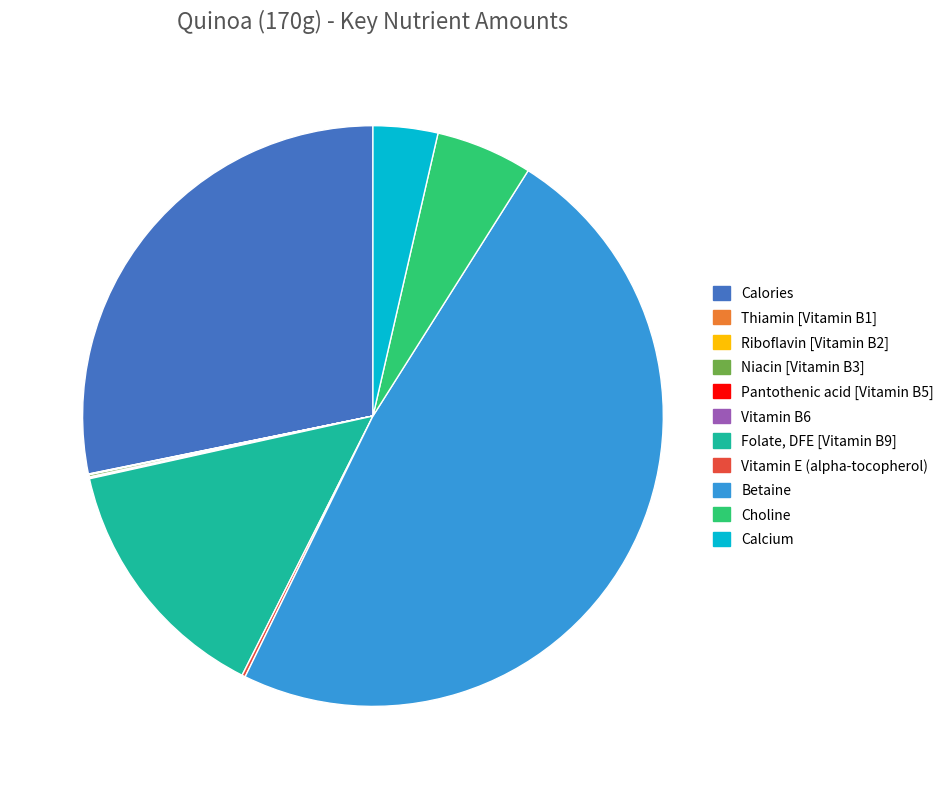

Which slice is the largest?

Betaine